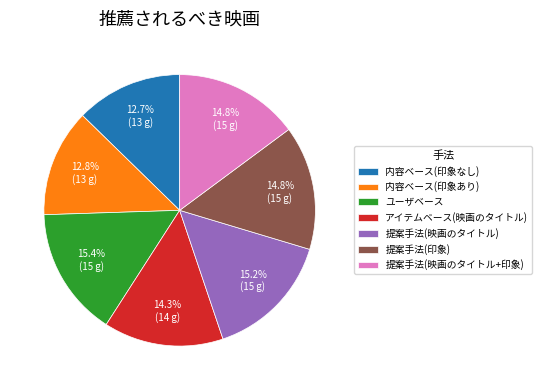

Is there any slice that represents more than half of the pie?

No